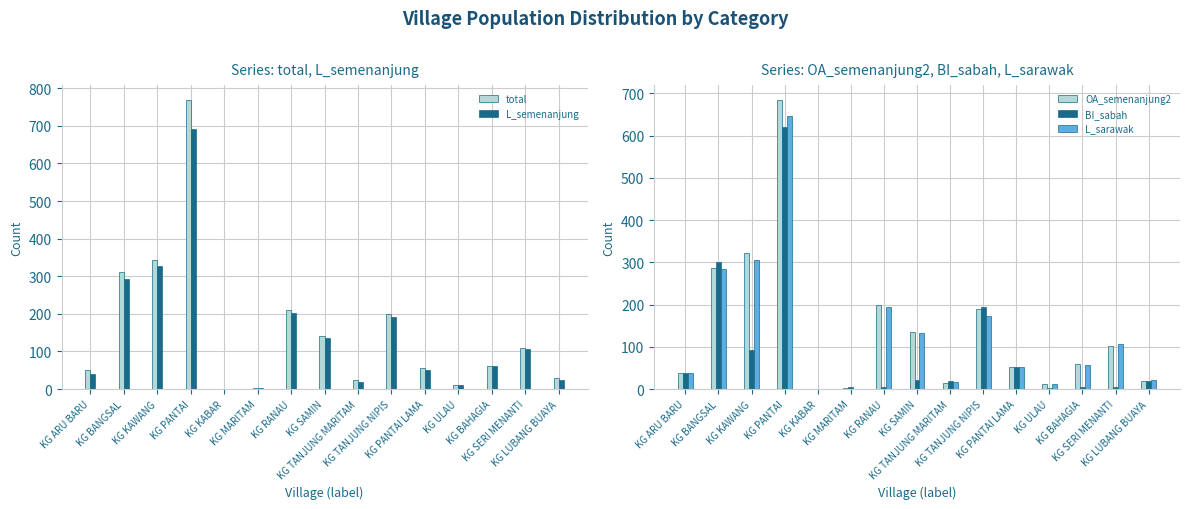

List the series in order of their peak value, highest first.

total, L_semenanjung, OA_semenanjung2, L_sarawak, BI_sabah